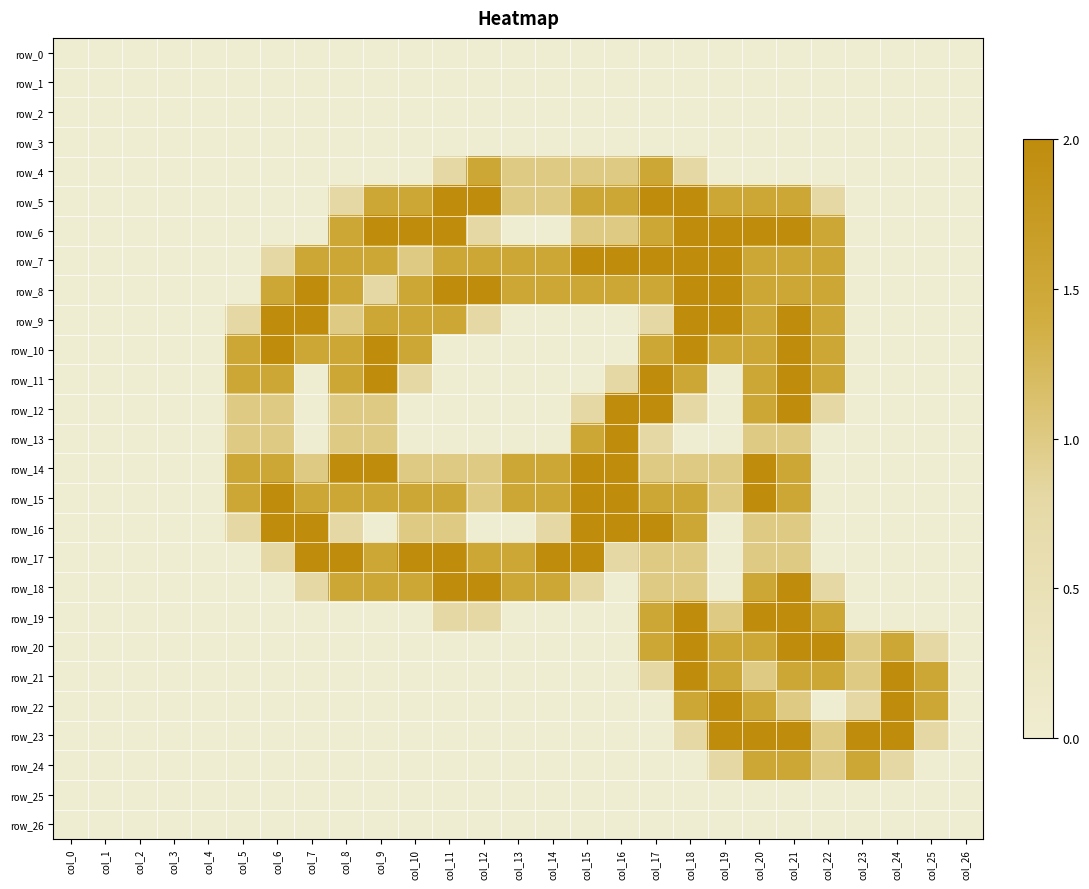

Rank the series by their maximum value, from highest to lowest.

row_5, row_6, row_7, row_8, row_9, row_10, row_11, row_12, row_13, row_14, row_15, row_16, row_17, row_18, row_19, row_20, row_21, row_22, row_23, row_4, row_24, row_0, row_1, row_2, row_3, row_25, row_26